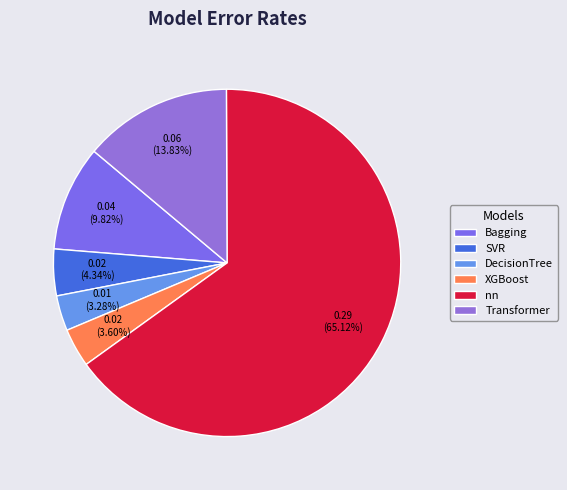

Count the number of slices in the pie.

6